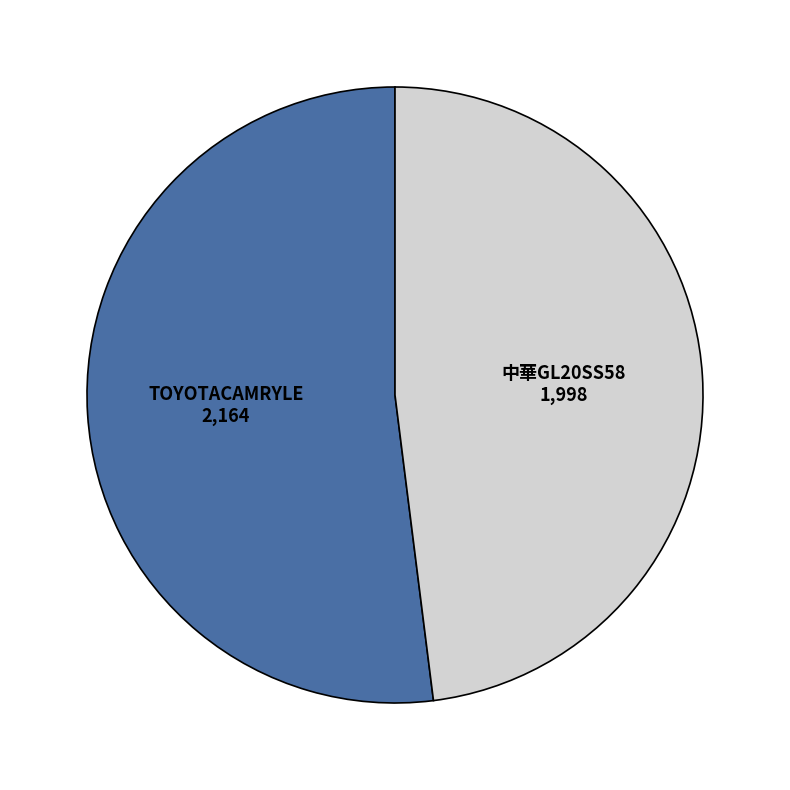

Is there any slice that represents more than half of the pie?

Yes